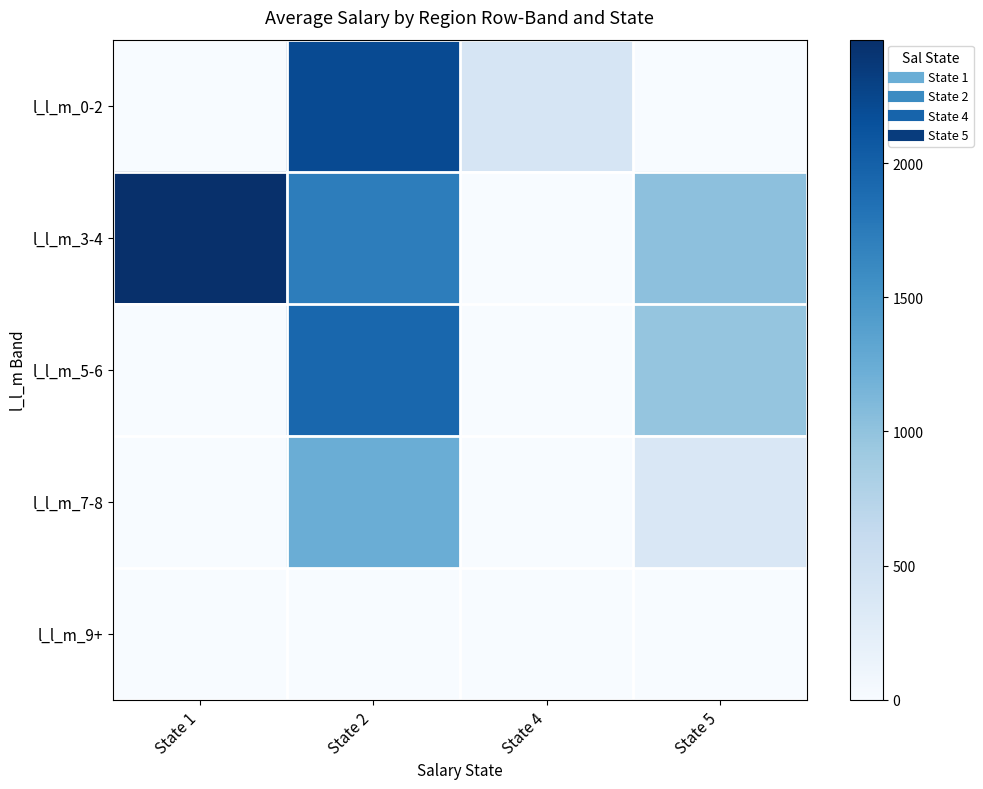

Reading left to right, list all the values displayed in this chart.

l_l_m_0-2: State 1=0.0	State 2=2207.3	State 4=407.0	State 5=0.0
l_l_m_3-4: State 1=2459.9	State 2=1728.5	State 4=0.0	State 5=1021.0
l_l_m_5-6: State 1=0.0	State 2=1933.7	State 4=0.0	State 5=979.8
l_l_m_7-8: State 1=0.0	State 2=1232.9	State 4=0.0	State 5=373.8
l_l_m_9+: State 1=0.0	State 2=0.0	State 4=0.0	State 5=0.0